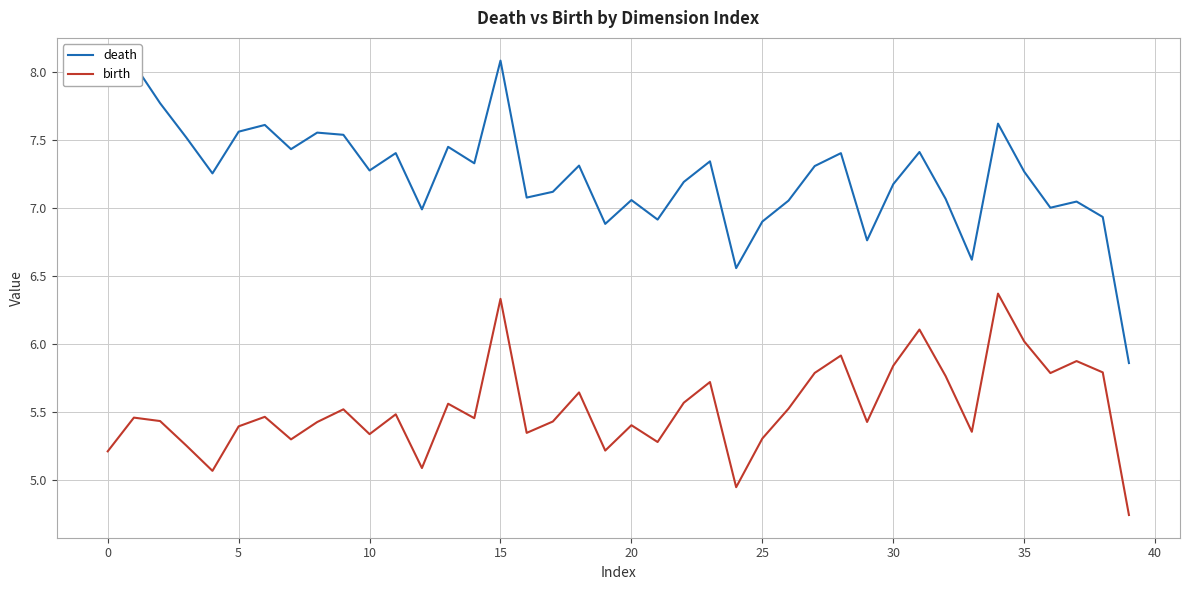

True or false: death and birth intersect in this chart.

False